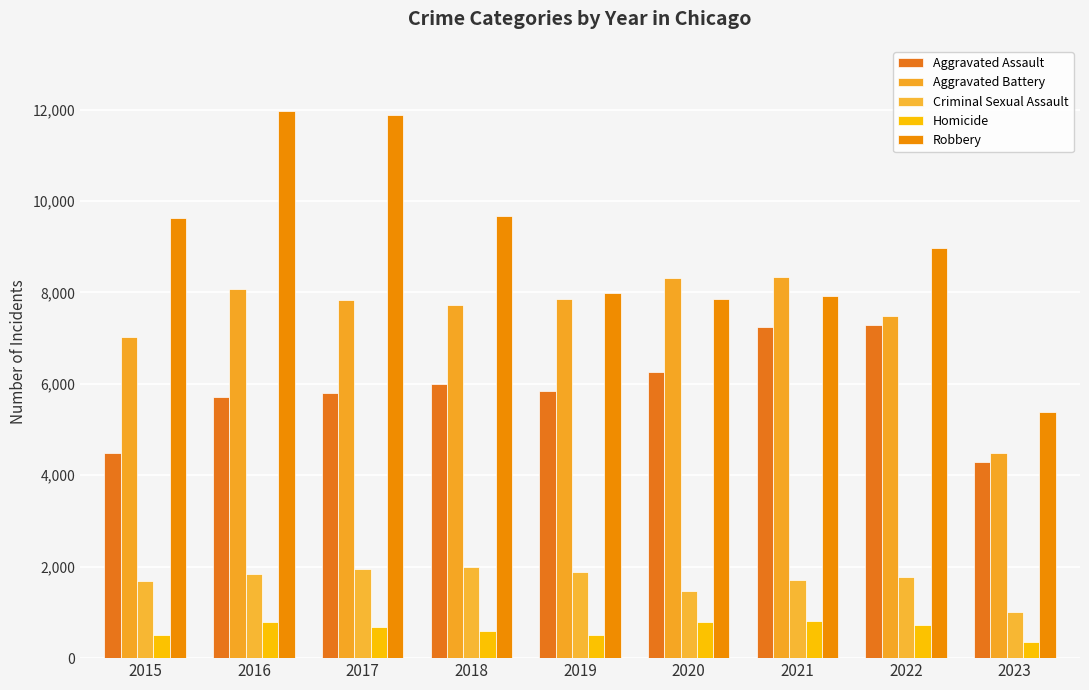

What is the greatest value displayed?

11960